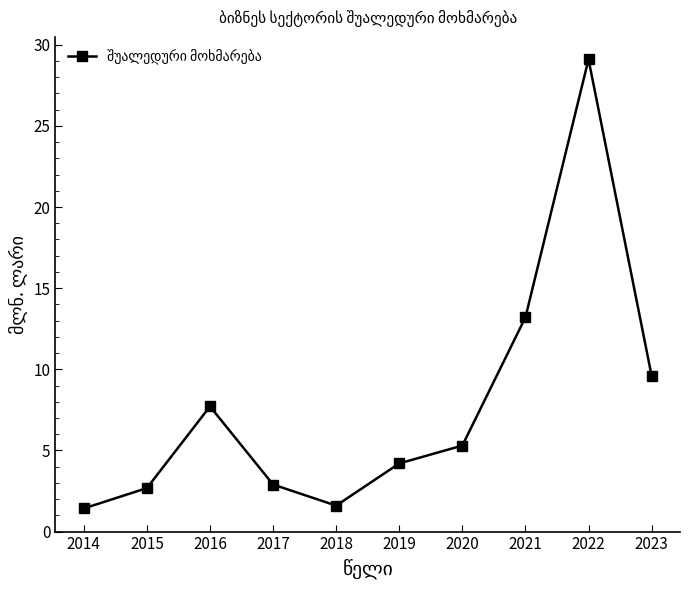

What is the smallest value displayed?

1.4